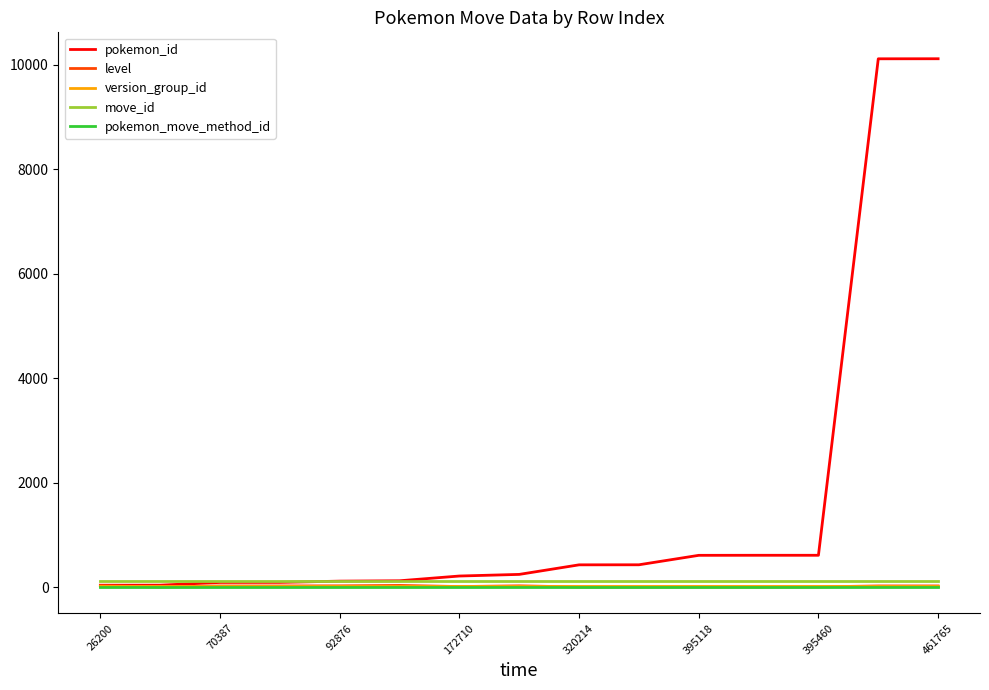

Which series has the widest spread of values?

pokemon_id